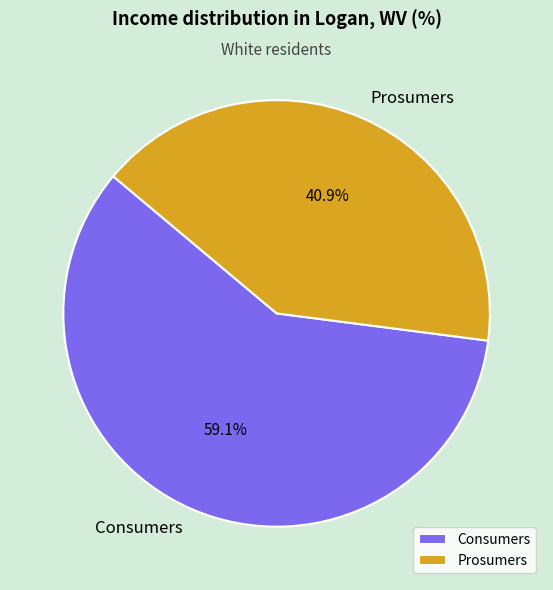

Is Consumers the majority of the pie?

Yes